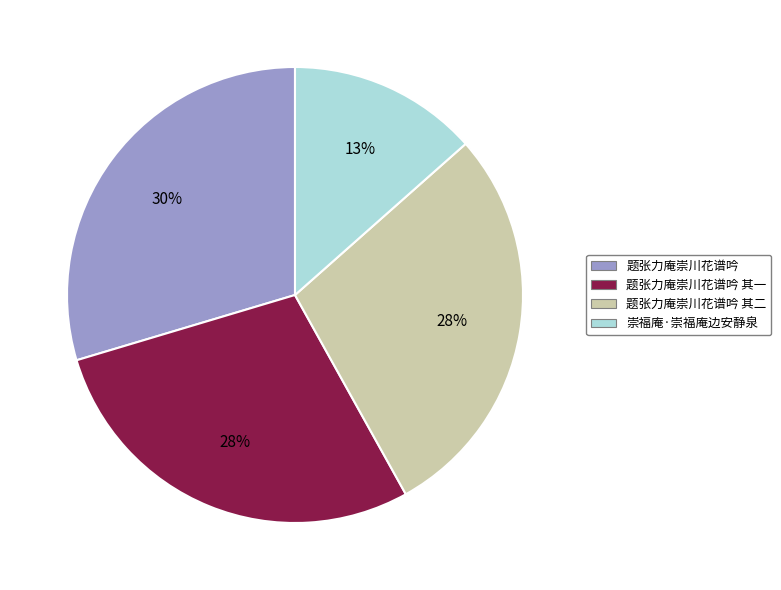

How many segments does this pie chart have?

4